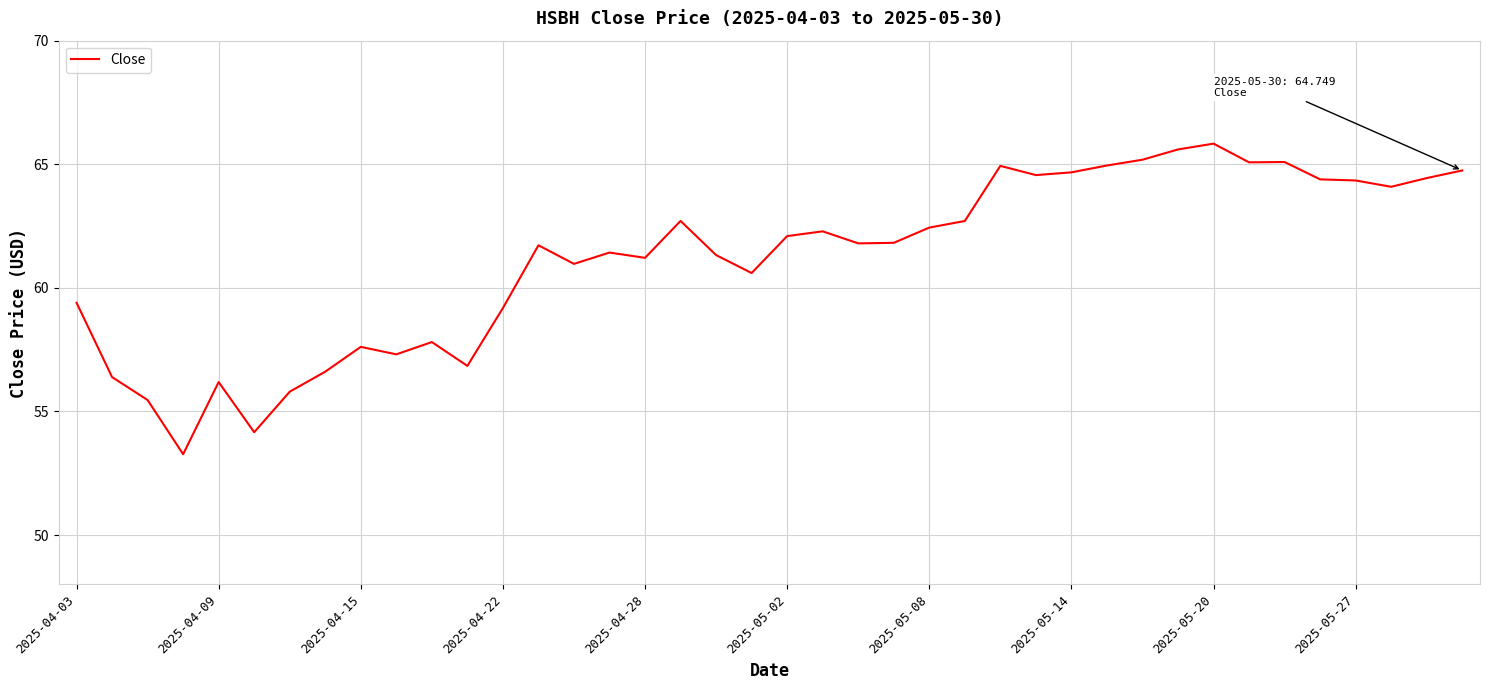

Does the chart have visible grid lines?

Yes